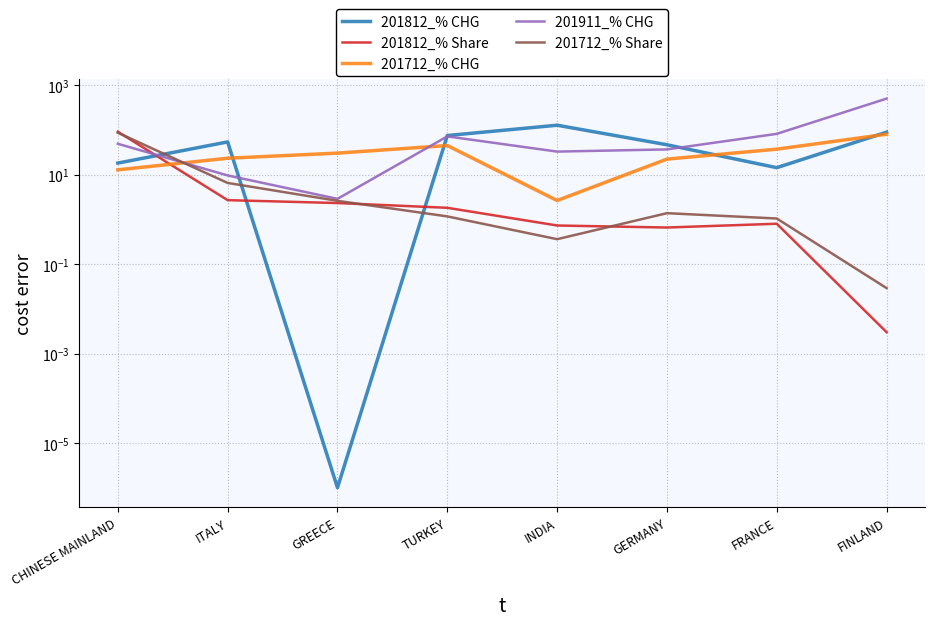

Reading right to left, extract all data points from this chart.

201812_% CHG: FINLAND=88.9	FRANCE=14.3	GERMANY=46.5	INDIA=127.0	TURKEY=74.7	GREECE=0.0	ITALY=53.8	CHINESE MAINLAND=18.1
201812_% Share: FINLAND=0.0	FRANCE=0.8	GERMANY=0.7	INDIA=0.7	TURKEY=1.8	GREECE=2.3	ITALY=2.7	CHINESE MAINLAND=90.9
201712_% CHG: FINLAND=80.0	FRANCE=37.0	GERMANY=22.2	INDIA=2.6	TURKEY=44.7	GREECE=30.2	ITALY=23.2	CHINESE MAINLAND=12.8
201911_% CHG: FINLAND=500.0	FRANCE=81.5	GERMANY=36.6	INDIA=32.7	TURKEY=71.5	GREECE=2.9	ITALY=9.6	CHINESE MAINLAND=48.9
201712_% Share: FINLAND=0.0	FRANCE=1.0	GERMANY=1.4	INDIA=0.4	TURKEY=1.2	GREECE=2.6	ITALY=6.5	CHINESE MAINLAND=86.4